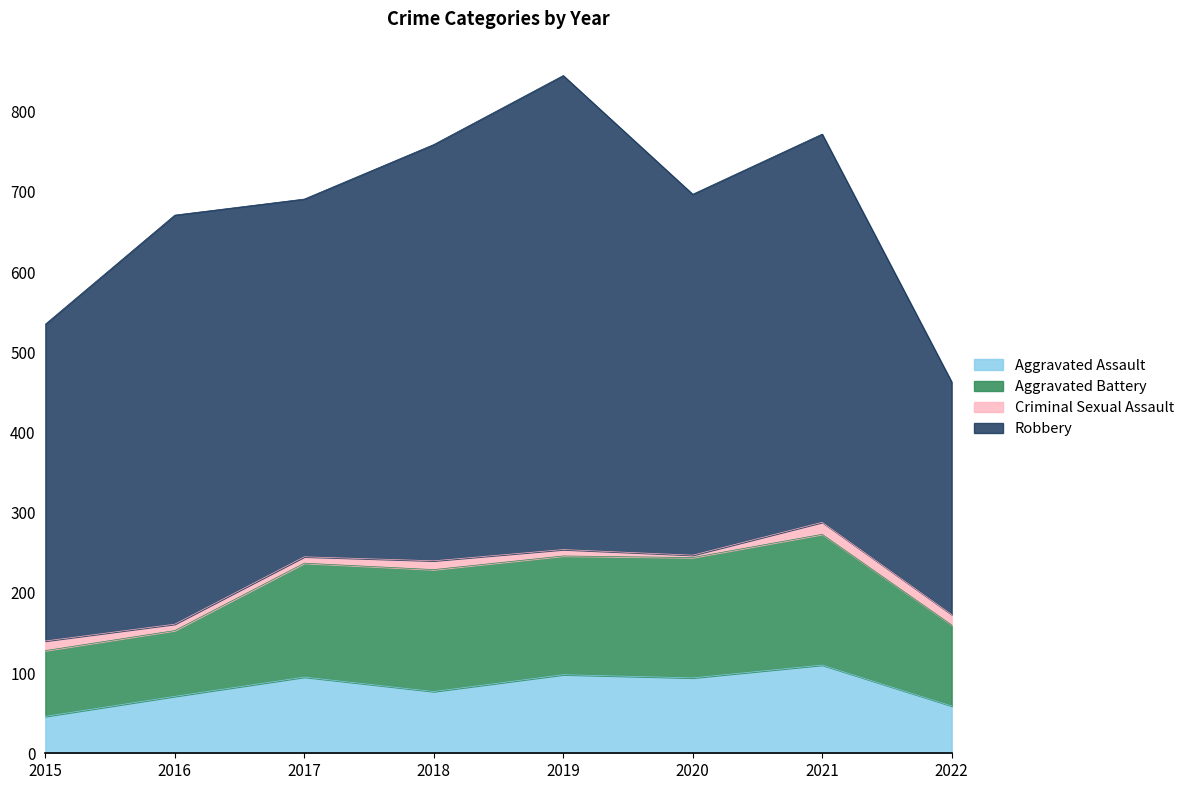

At how many categories does at least one series exceed 567?

1